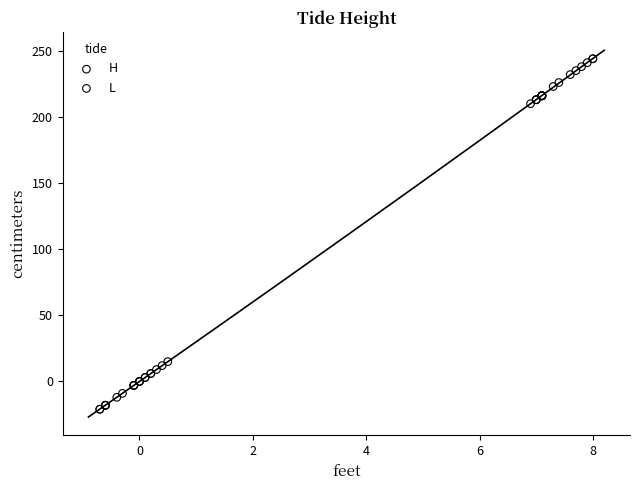

Which series reaches the minimum Y coordinate?

L